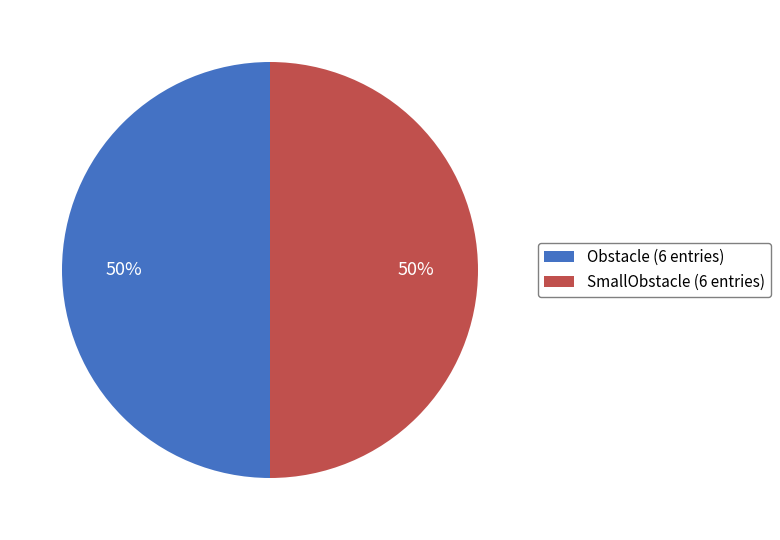

Count the number of slices in the pie.

2